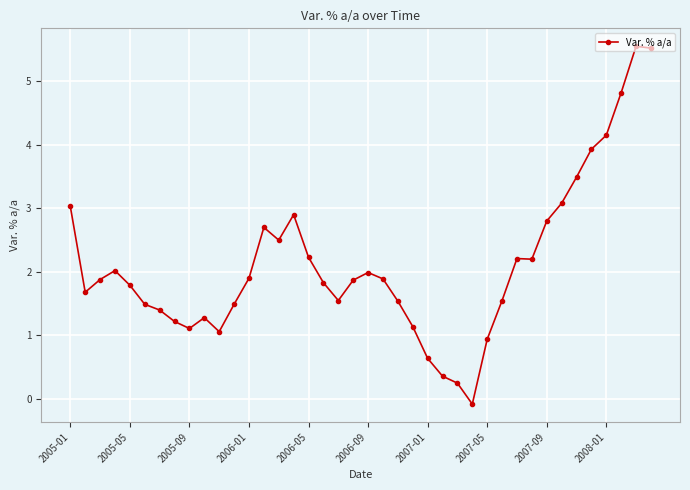

True or false: the data has more than 0 interior local peaks.

True